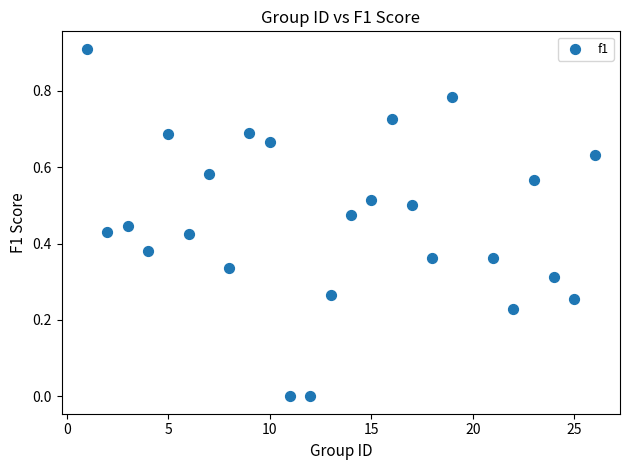

What is the range of X values (max minus min)?

25.0